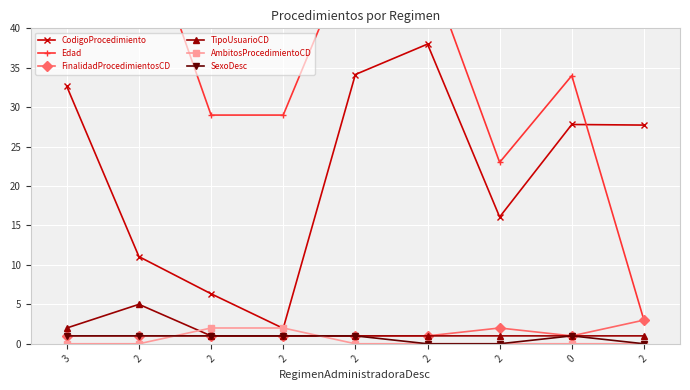

Does the chart display data point markers on the line(s)?

Yes